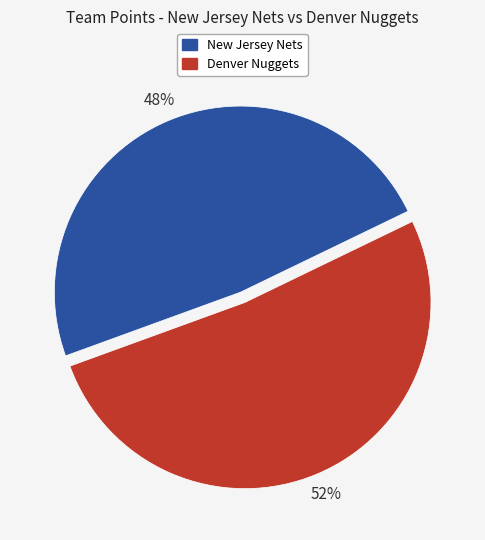

The Denver Nuggets slice represents 52% of the pie. True or false?

True